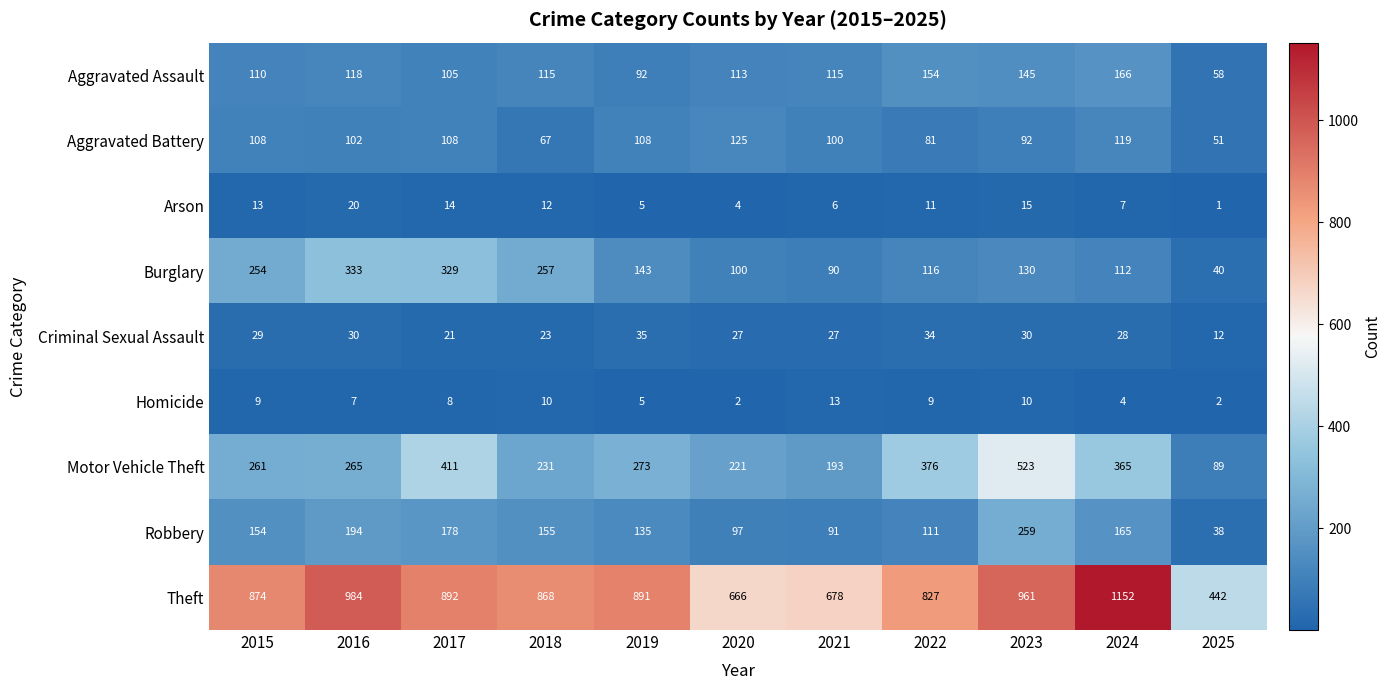

The value of Theft at 2020 is 666. True or false?

True